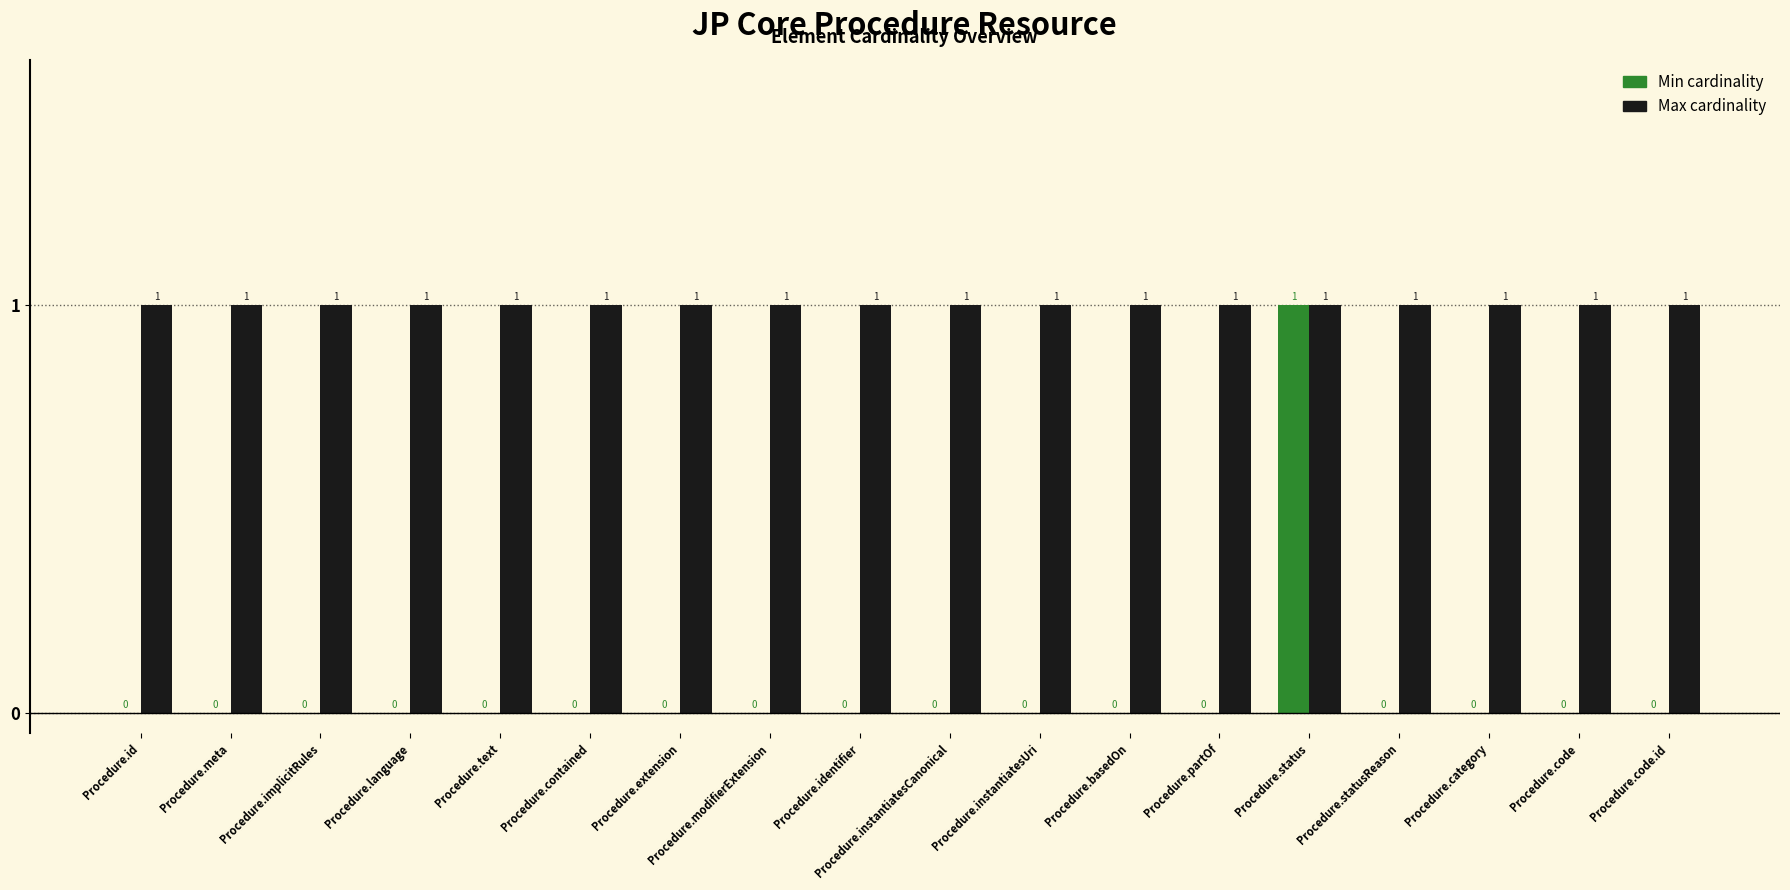

Reading right to left, transcribe all the data shown in this chart.

Min cardinality: 0	0	0	0	1	0	0	0	0	0	0	0	0	0	0	0	0	0
Max cardinality: 1	1	1	1	1	1	1	1	1	1	1	1	1	1	1	1	1	1